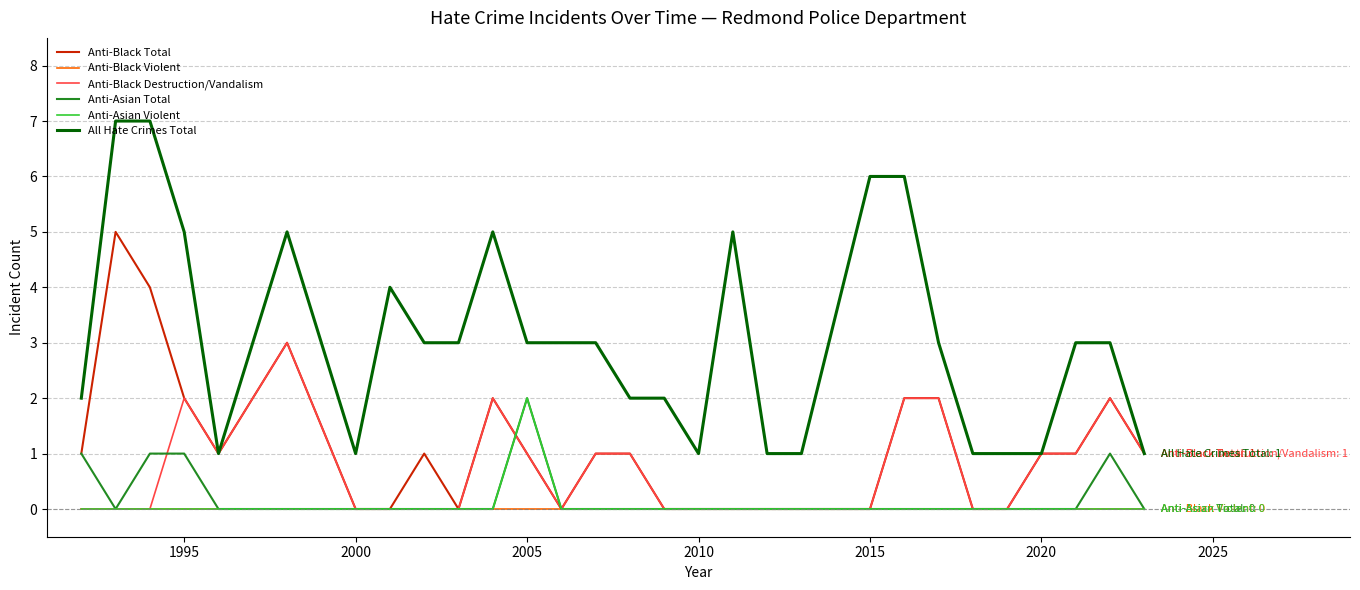

True or false: All Hate Crimes Total and Anti-Asian Violent cross at least once.

False